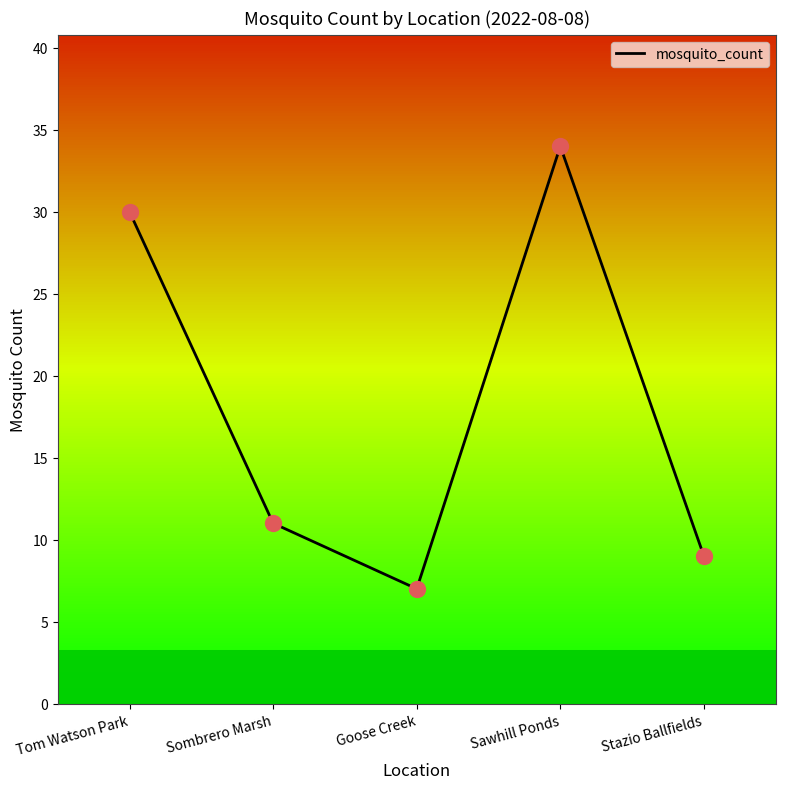

What is the change in value from Tom Watson Park to Sombrero Marsh?

-19